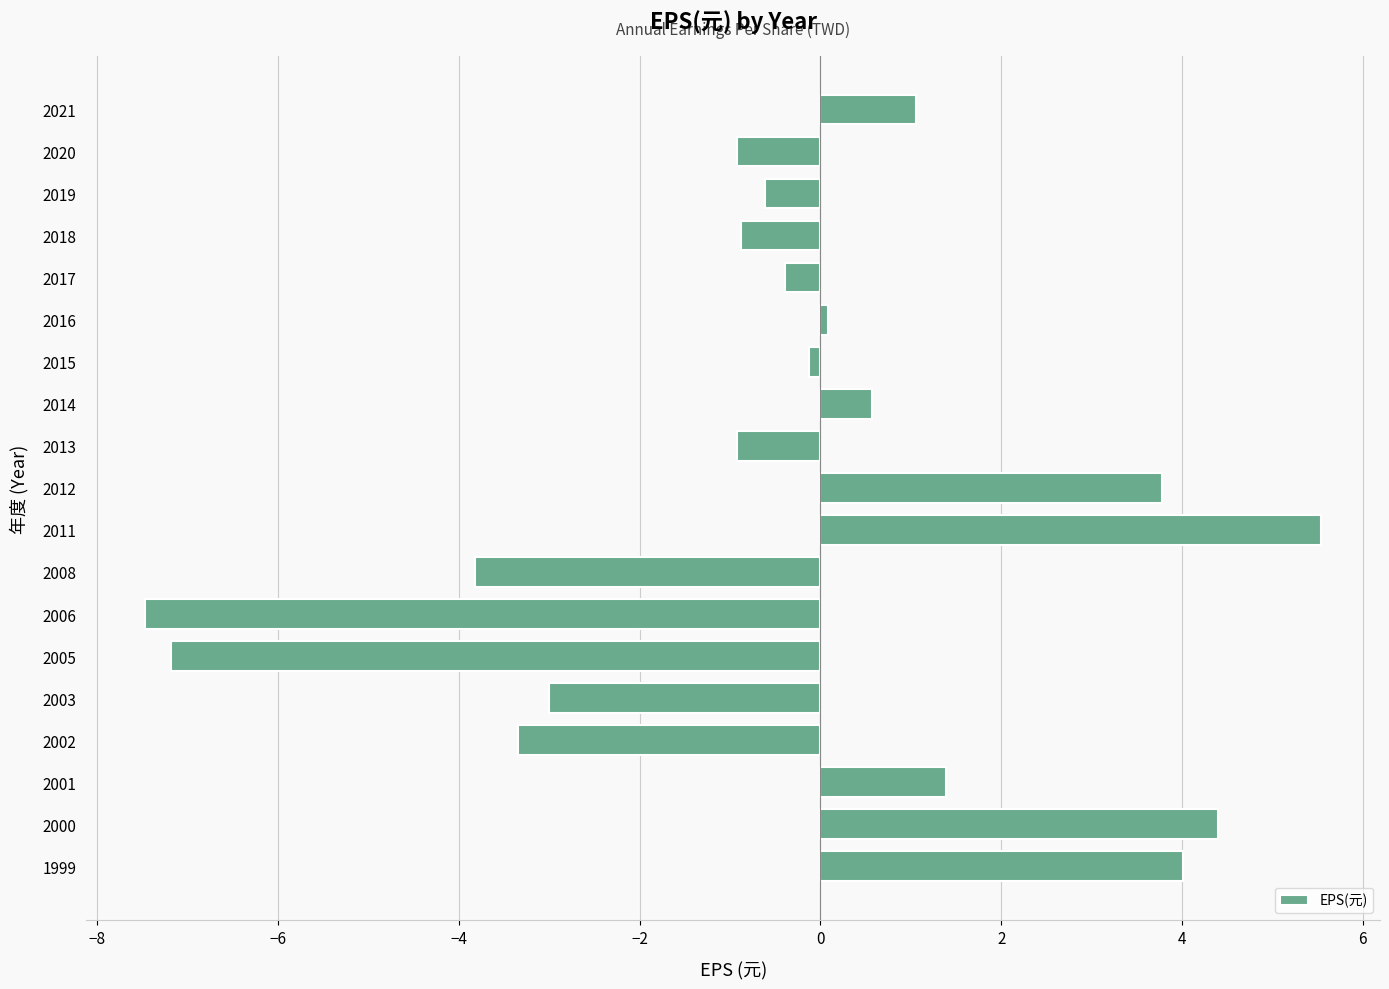

What is the value of the 8th bar from the top?

0.6